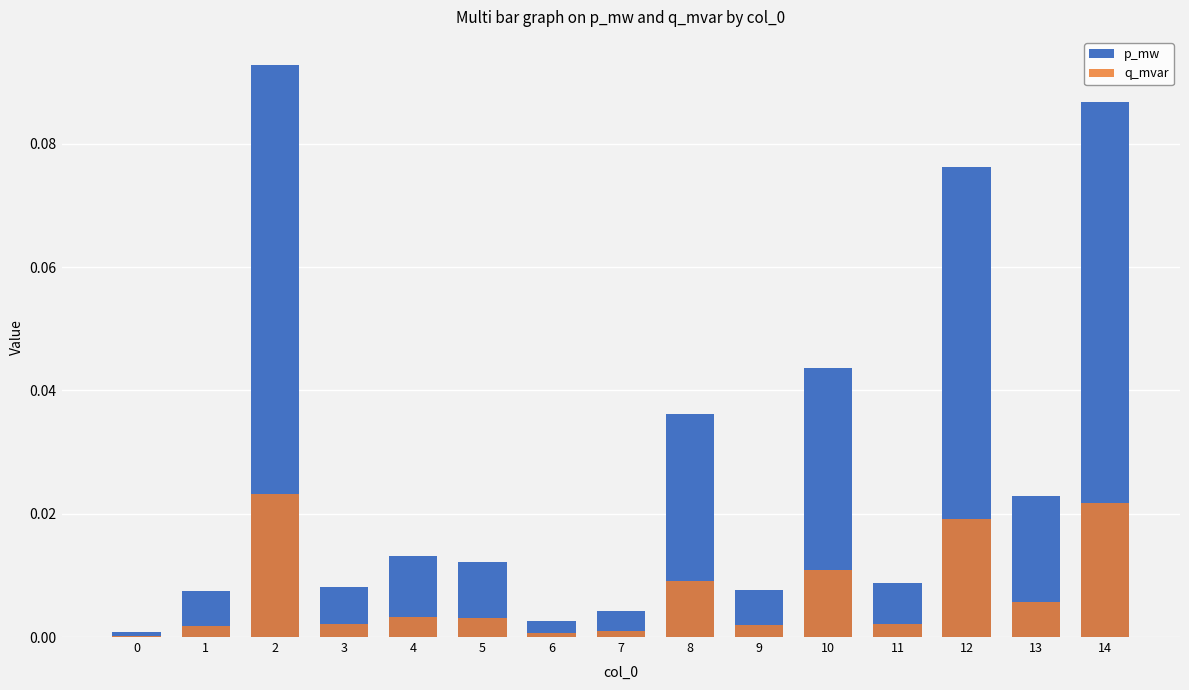

Reading left to right, list all the values displayed in this chart.

p_mw: 0=0.0	1=0.0	2=0.1	3=0.0	4=0.0	5=0.0	6=0.0	7=0.0	8=0.0	9=0.0	10=0.0	11=0.0	12=0.1	13=0.0	14=0.1
q_mvar: 0=0.0	1=0.0	2=0.0	3=0.0	4=0.0	5=0.0	6=0.0	7=0.0	8=0.0	9=0.0	10=0.0	11=0.0	12=0.0	13=0.0	14=0.0